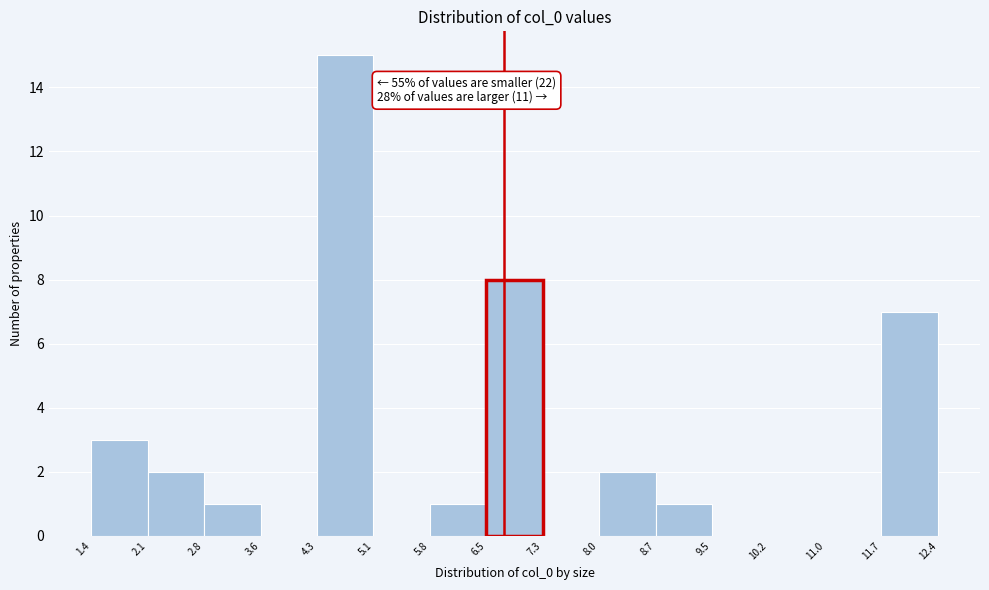

Over which range of the x-axis is the bar tallest?

4.3 to 5.1